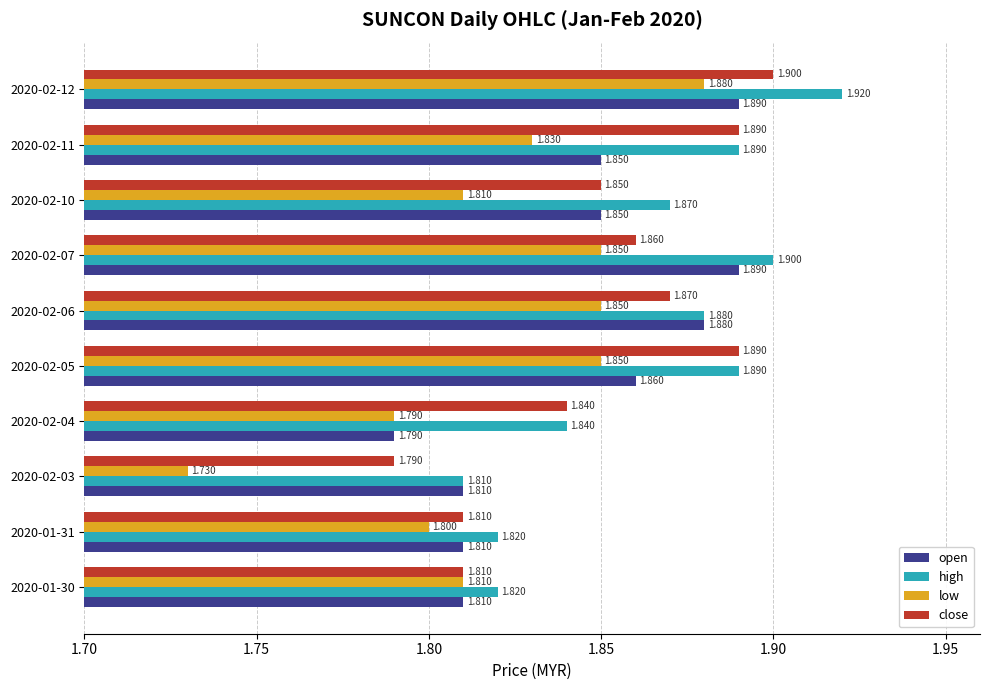

What are all the series names shown in the legend?

open, high, low, close